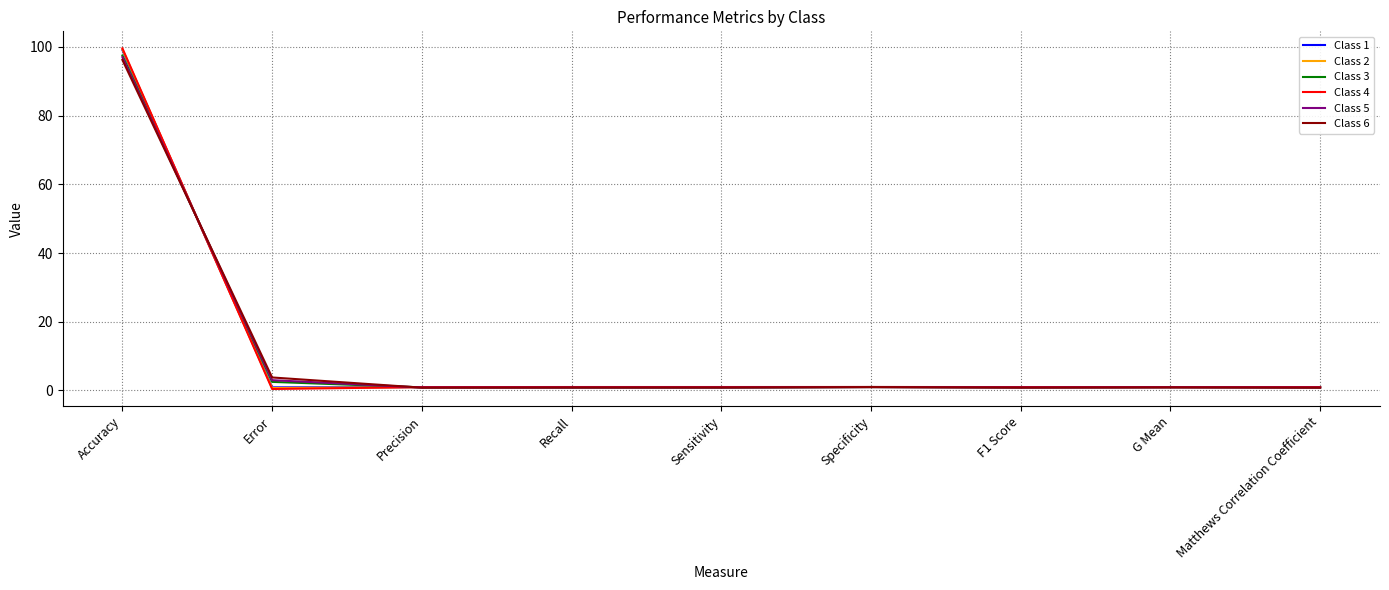

How many series are shown in this chart?

6